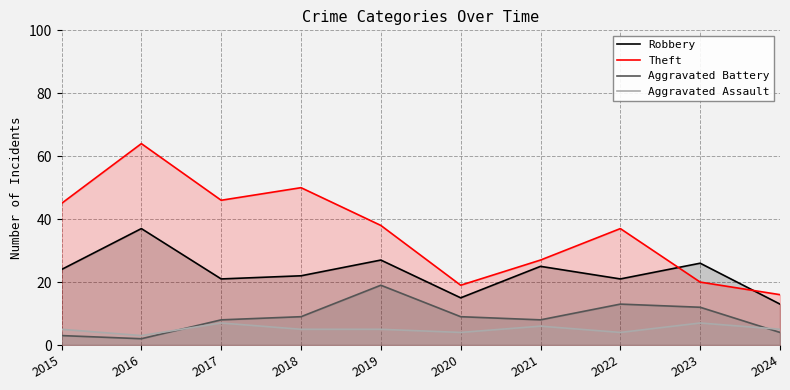

What is the sum of the Theft values at 2017 and 2020?

65